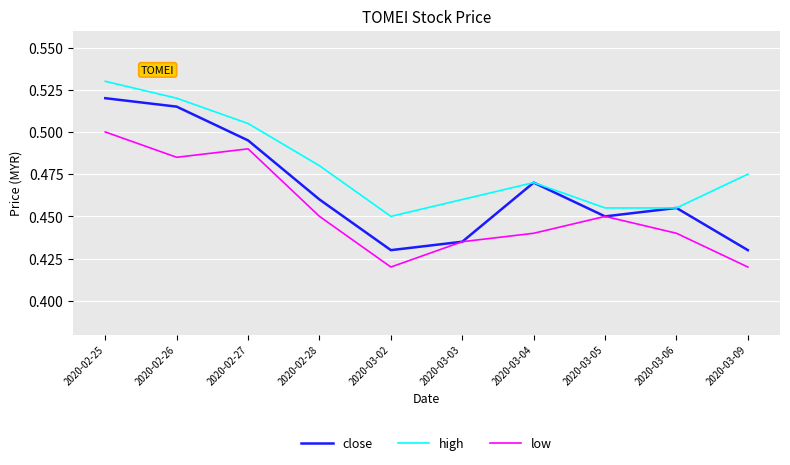

What position from the right is 2020-03-02?

6